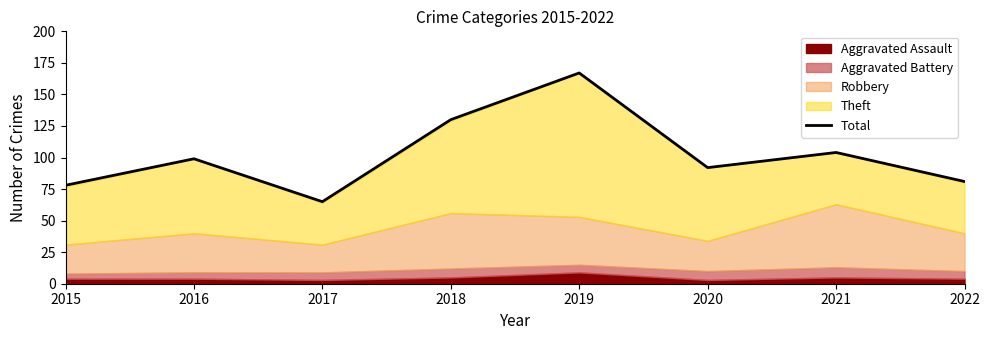

Between 2020 and 2018, which is larger?

2018